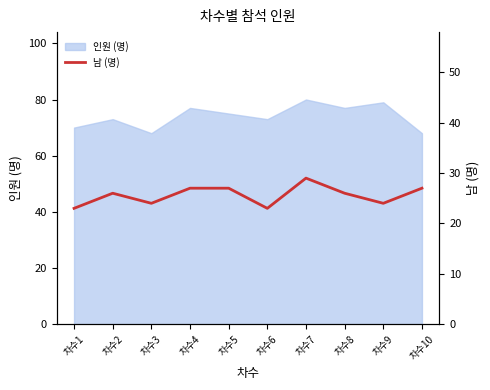

How many interior local valleys (lower than both neighbors) does the data have?

3